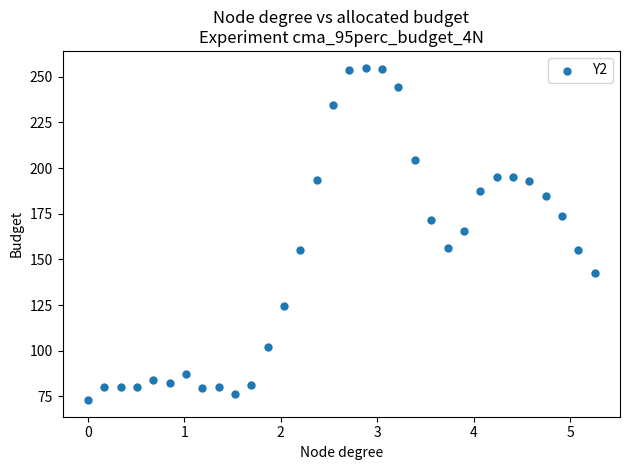

What is the range of Y values (max minus min)?

182.0